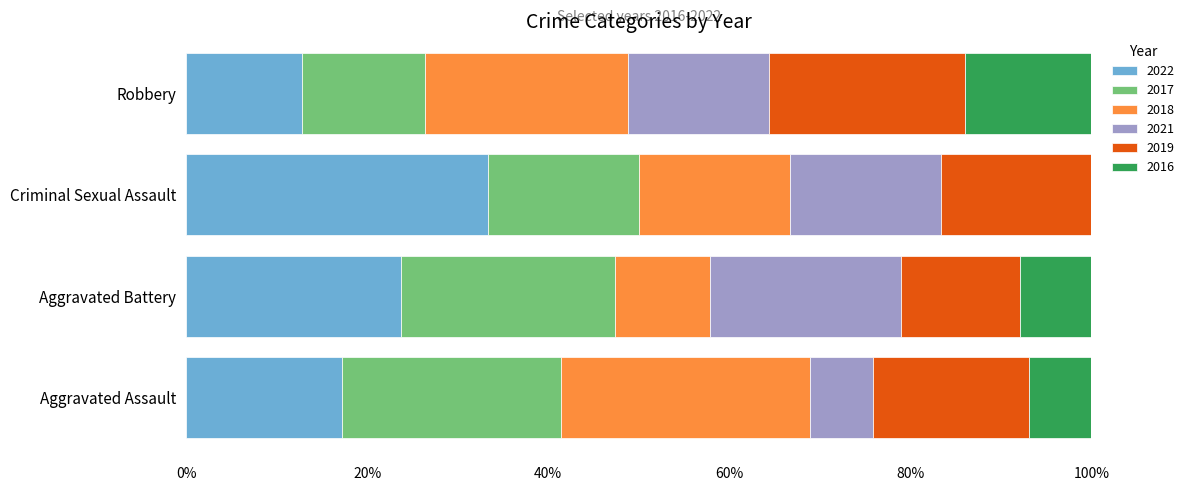

What is the maximum value for 2022?

33.3